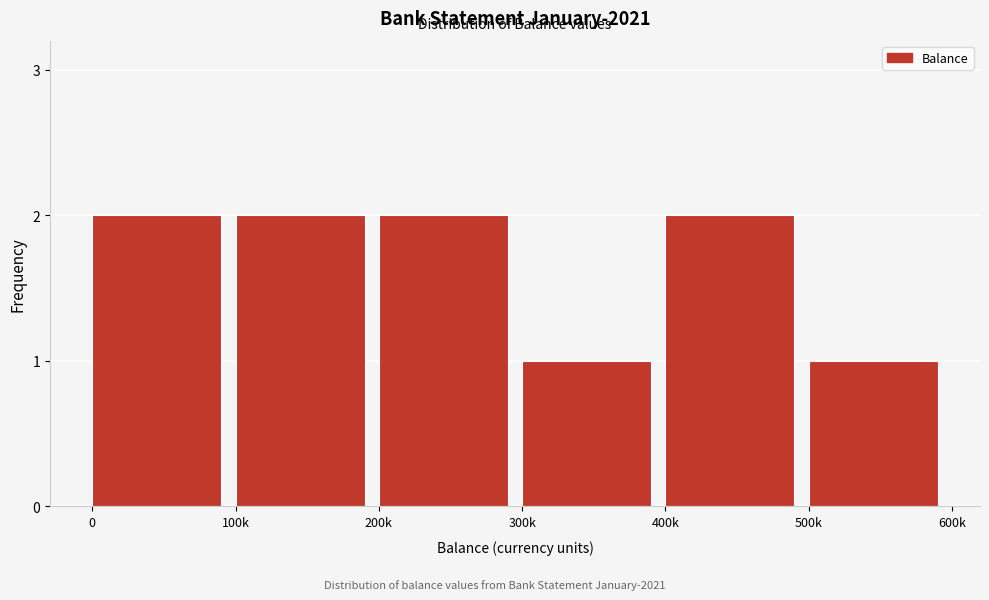

Reading right to left, list all the values displayed in this chart.

500k=1	400k=2	300k=1	200k=2	100k=2	0=2